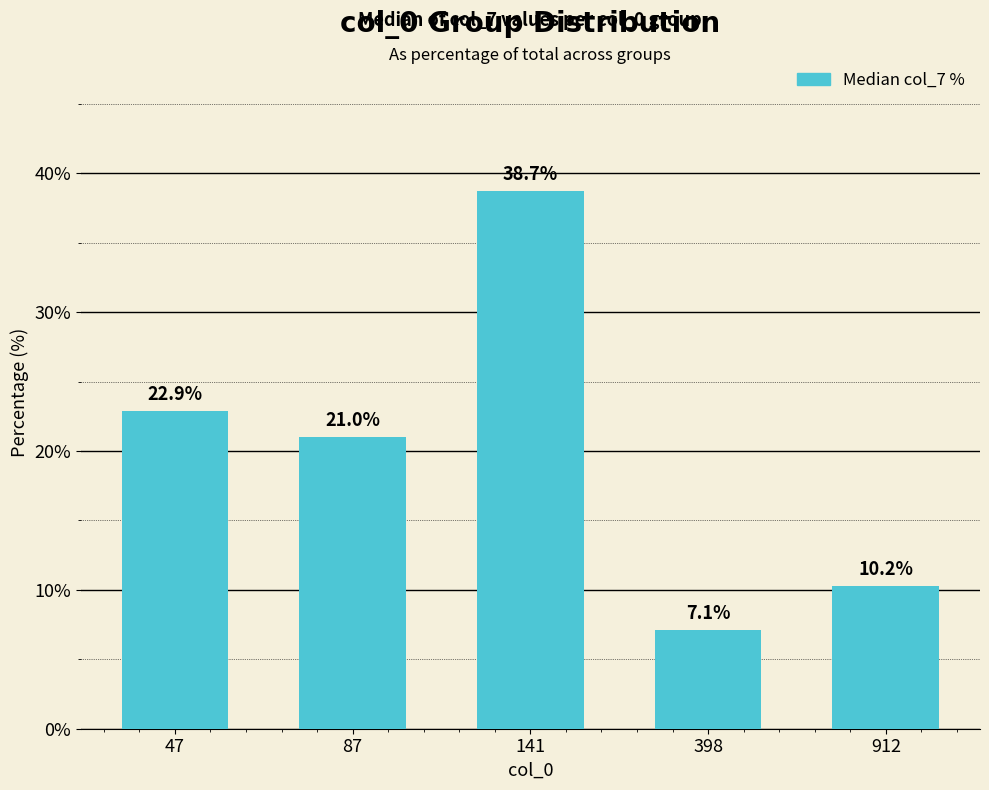

Approximately how many times larger is the value at 47 compared to 141?

0.6